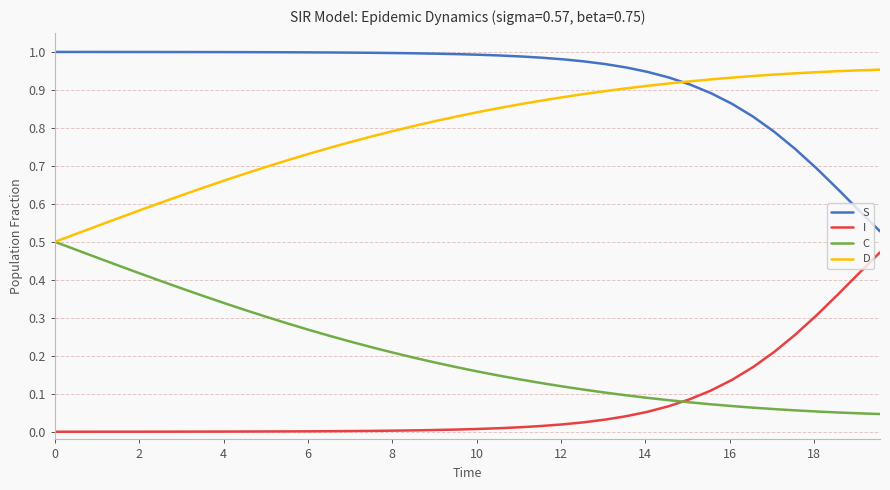

Is this an area chart (filled region under the line)?

No